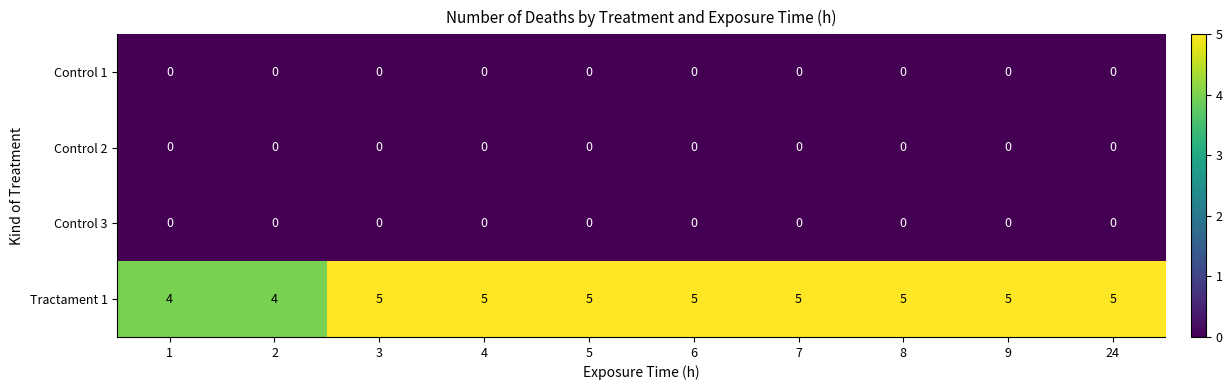

The value of Control 1 at 7 is 0. True or false?

True